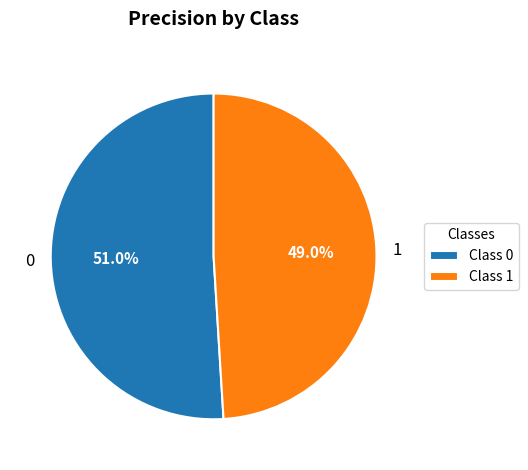

True or false: 1 accounts for 49% of the total.

True